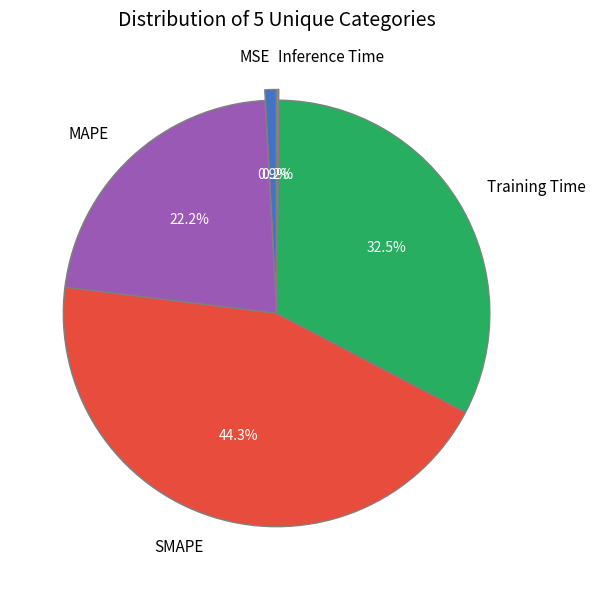

Is there a majority slice in this chart?

No